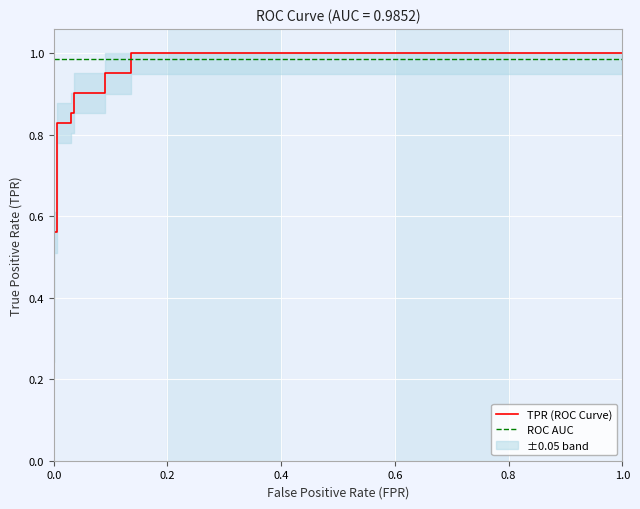

True or false: TPR (ROC Curve) has more than 2 interior local peaks.

False